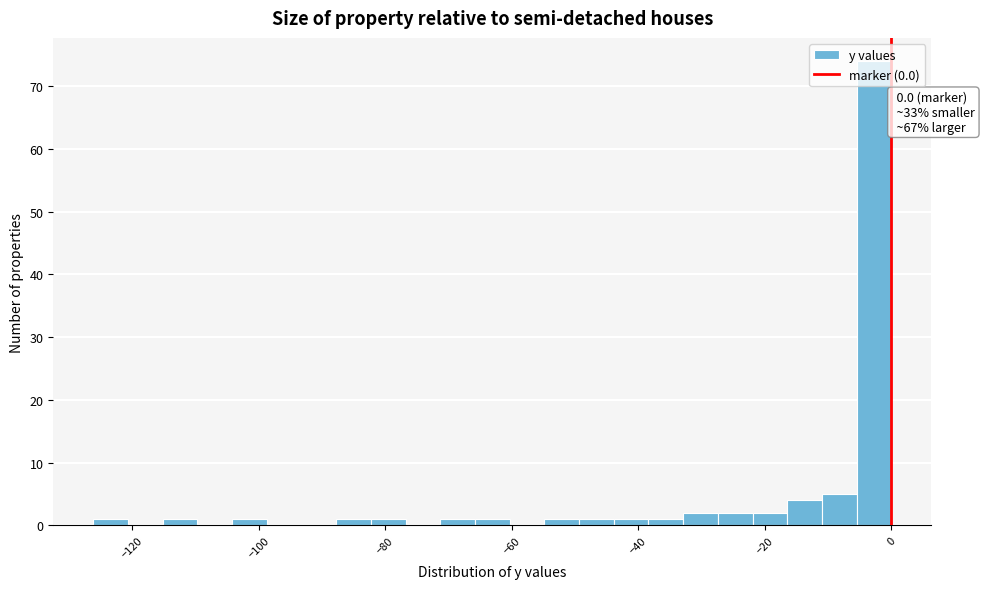

Around what value on the x-axis is the tallest bar? Give the approximate position of its centre, as read against the axis.

-2